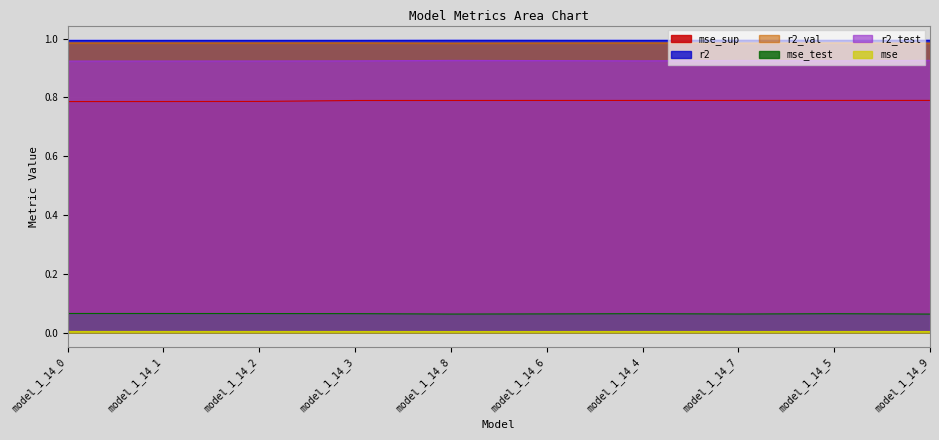

Reading left to right, extract all data points from this chart.

r2: 1.0	1.0	1.0	1.0	1.0	1.0	1.0	1.0	1.0	1.0
r2_test: 0.9	0.9	0.9	0.9	0.9	0.9	0.9	0.9	0.9	0.9
r2_val: 1.0	1.0	1.0	1.0	1.0	1.0	1.0	1.0	1.0	1.0
mse: 0.0	0.0	0.0	0.0	0.0	0.0	0.0	0.0	0.0	0.0
mse_sup: 0.8	0.8	0.8	0.8	0.8	0.8	0.8	0.8	0.8	0.8
mse_test: 0.1	0.1	0.1	0.1	0.1	0.1	0.1	0.1	0.1	0.1